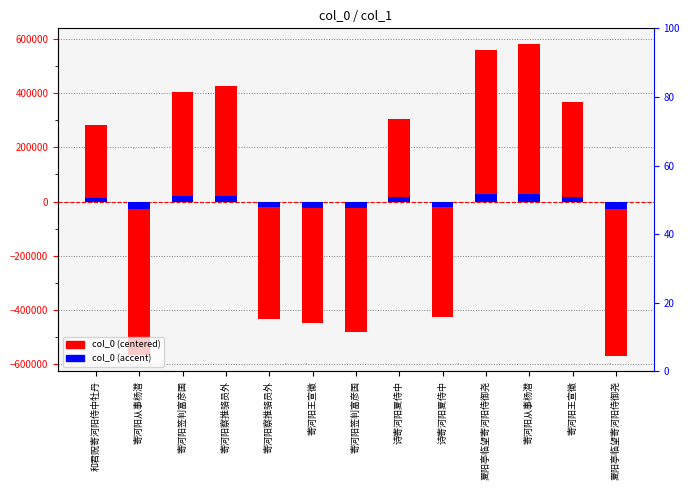

True or false: col_0 (centered) has a value of 95623.2 at 和君贶寄河阳侍中牡丹.

False